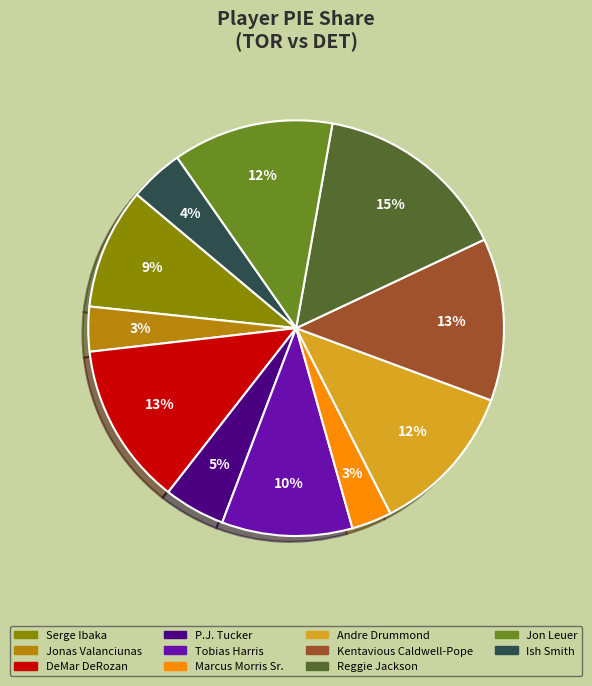

To the nearest percent, what is the difference between the largest and smallest slice percentages?

12%